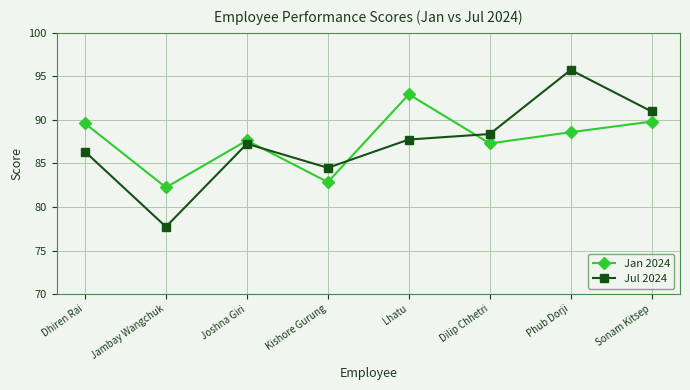

Where do Jul 2024 and Jan 2024 first cross each other?

Joshna Giri and Kishore Gurung